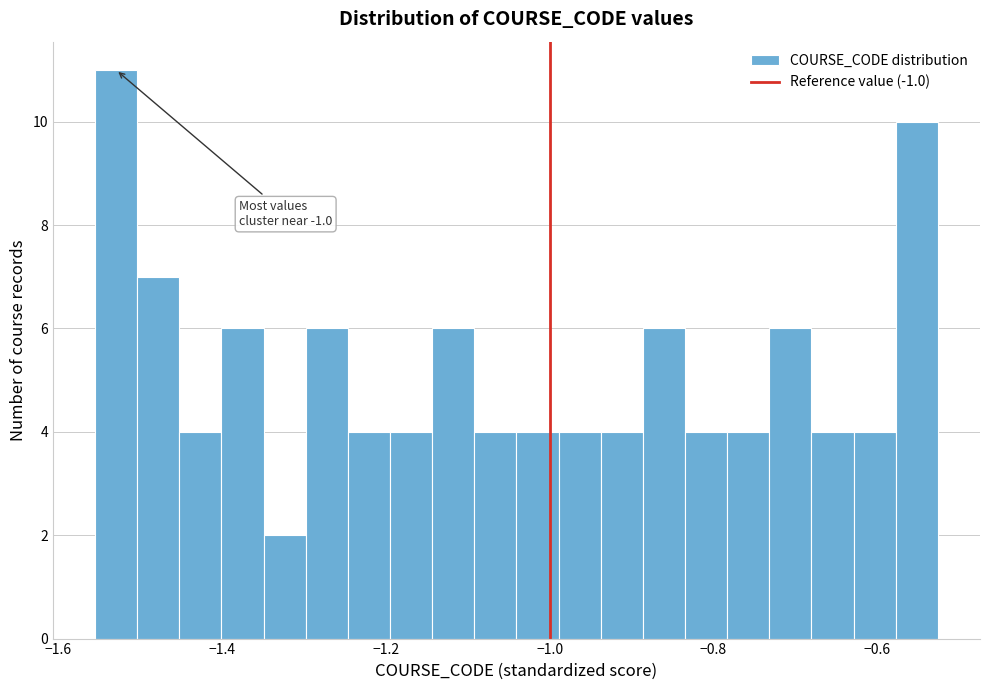

Read against the x-axis, roughly where is the centre of the tallest bar?

-1.52